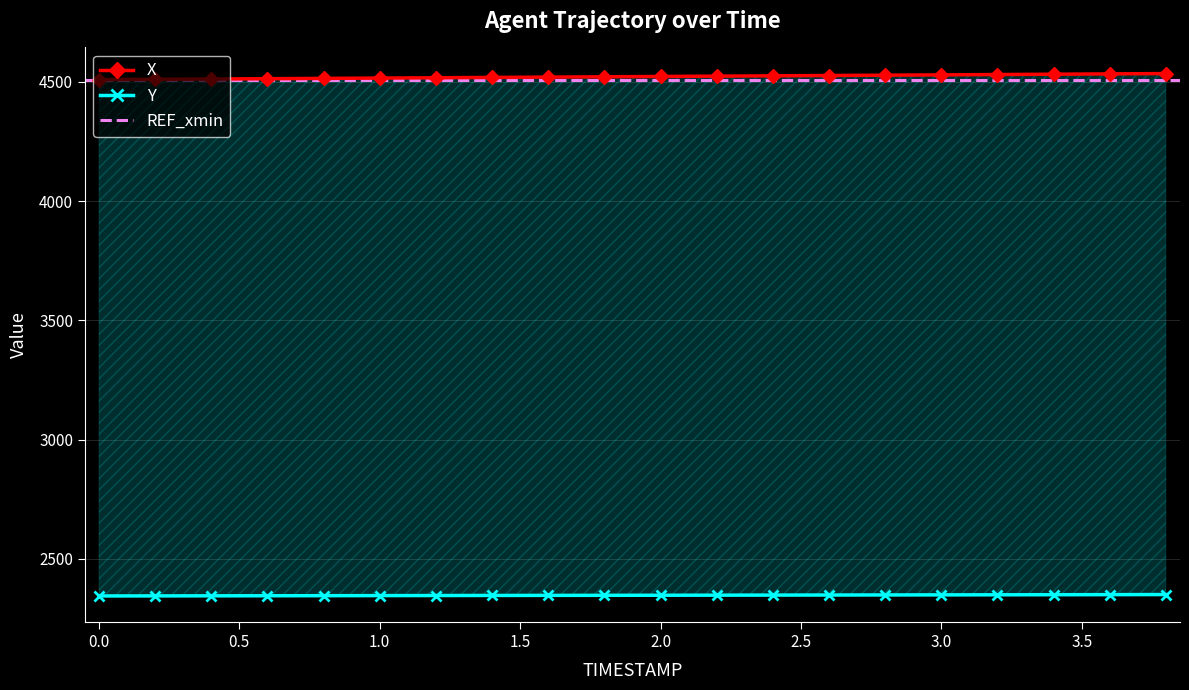

Which series changed the most between 0.6 and 0.8?

X